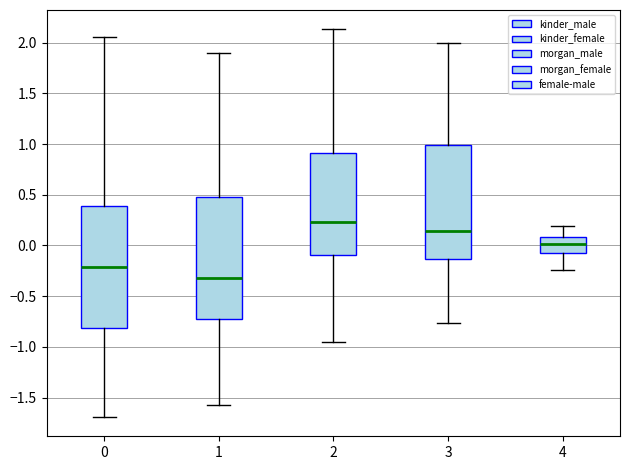

Where does the upper whisker of the box at x = 0 end on the y-axis? The values are not printed on the chart, so give them approximately, as read against the axis.

2.05